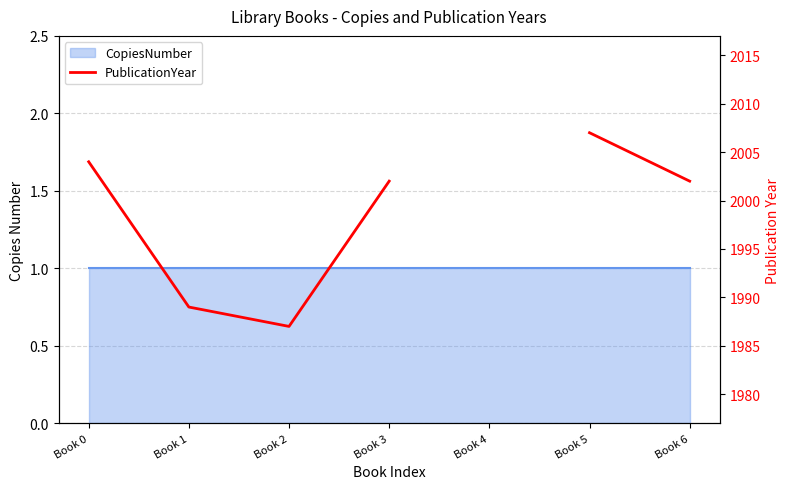

True or false: the data shows 1989.0 at Book 1.

True